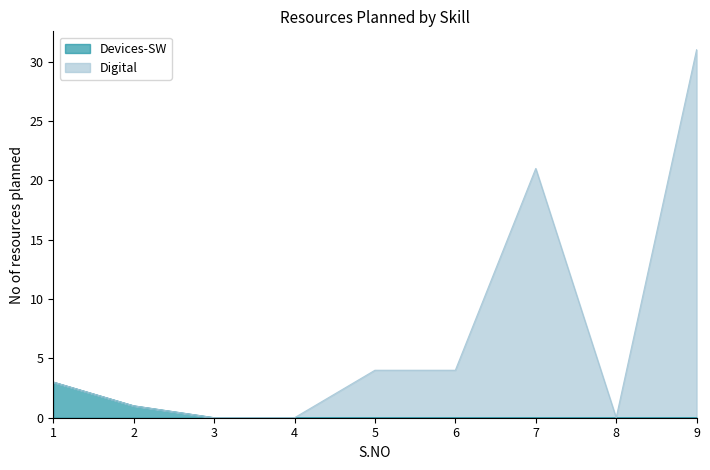

What is the value of the Devices-SW point at the 1st from the left?

3